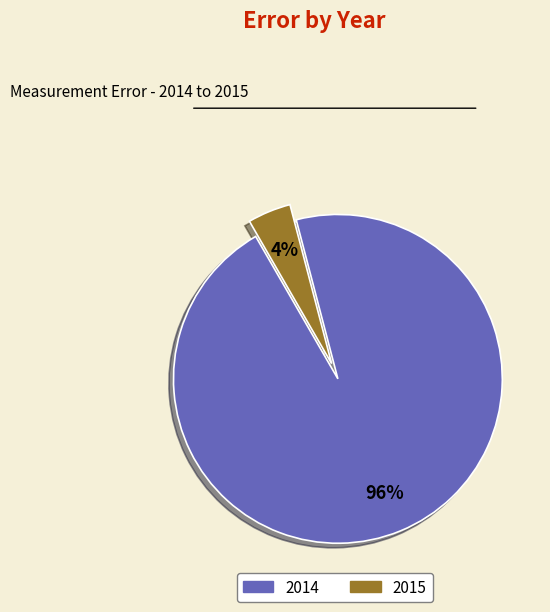

Rank the categories by value from highest to lowest.

2014, 2015